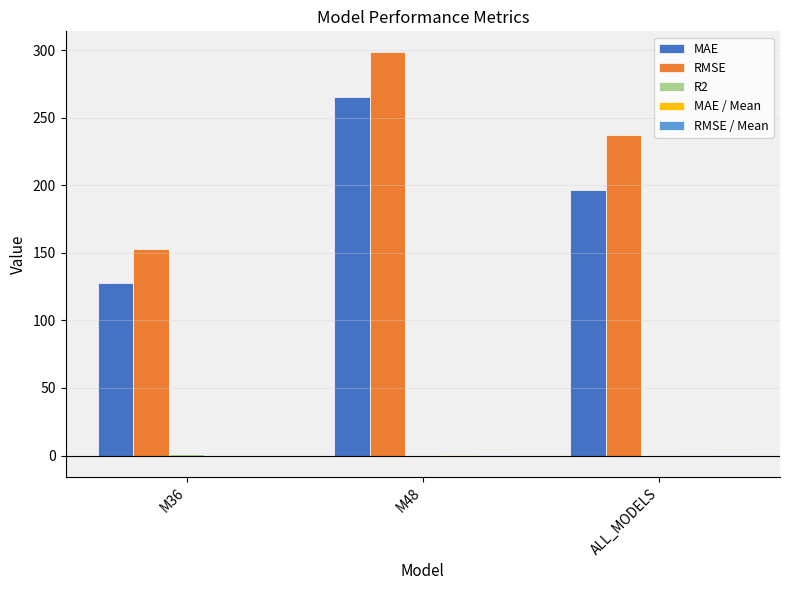

Which series changed the most between M48 and ALL_MODELS?

MAE